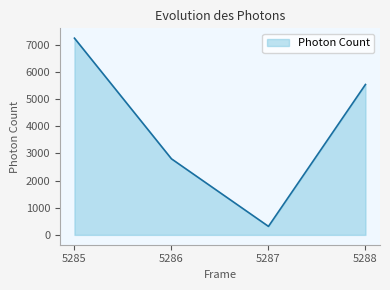

What is the difference between the values at 5288 and 5285?

1705.2